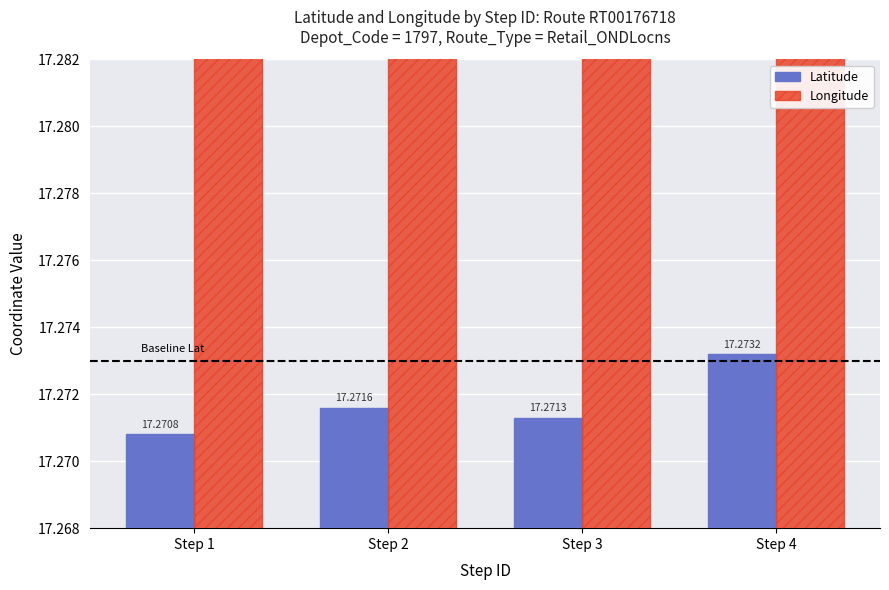

Count the Latitude values in the range 17 to 18.

4